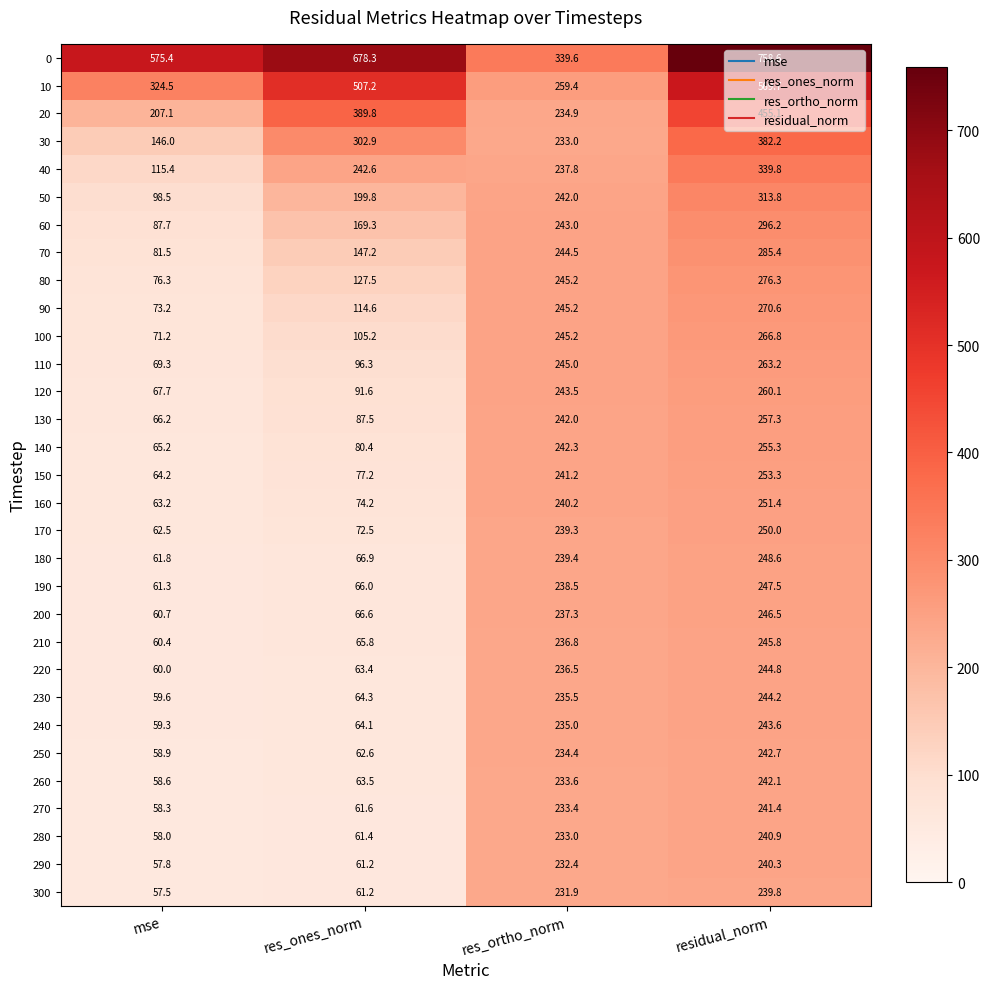

Rank the series by their maximum value, from highest to lowest.

0, 10, 20, 30, 40, 50, 60, 70, 80, 90, 100, 110, 120, 130, 140, 150, 160, 170, 180, 190, 200, 210, 220, 230, 240, 250, 260, 270, 280, 290, 300